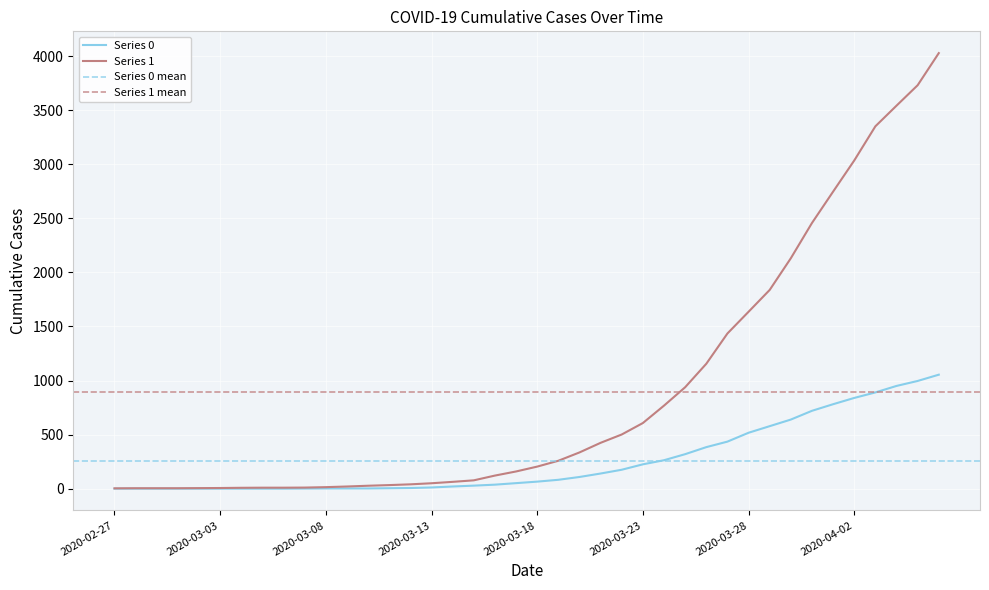

At which category is the sum across all series the highest?

2020-04-06